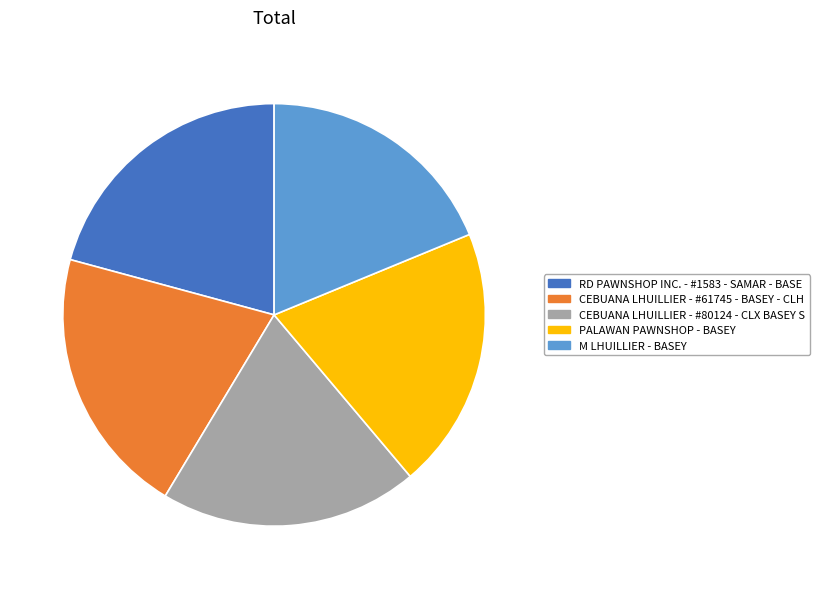

Which has a higher value, M LHUILLIER - BASEY or RD PAWNSHOP INC. - #1583 - SAMAR - BASE?

RD PAWNSHOP INC. - #1583 - SAMAR - BASE